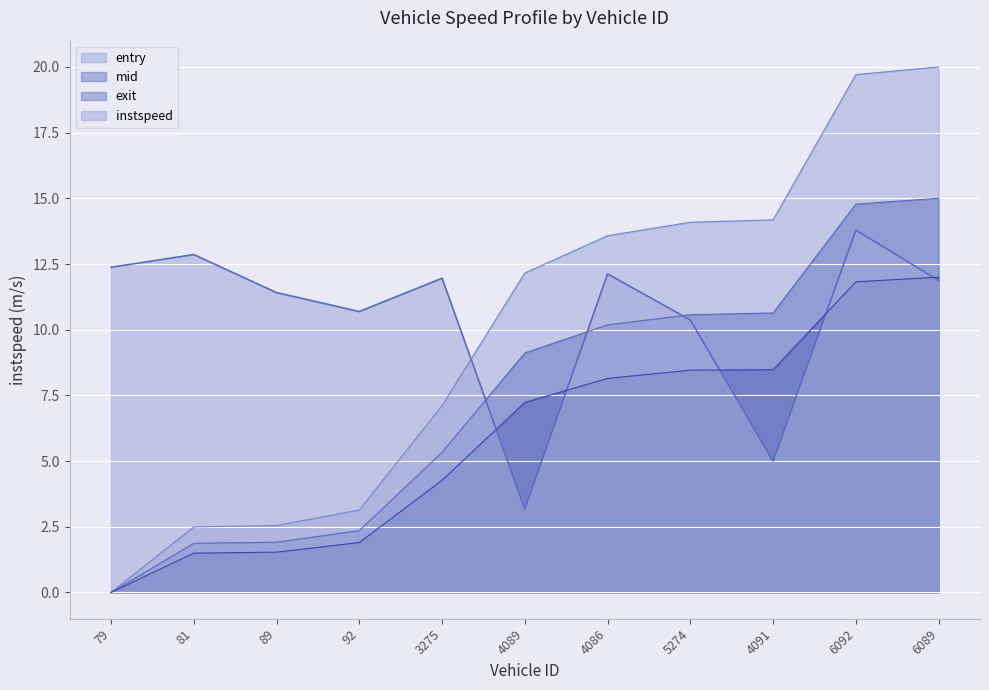

How many values in the mid series exceed 9?

6